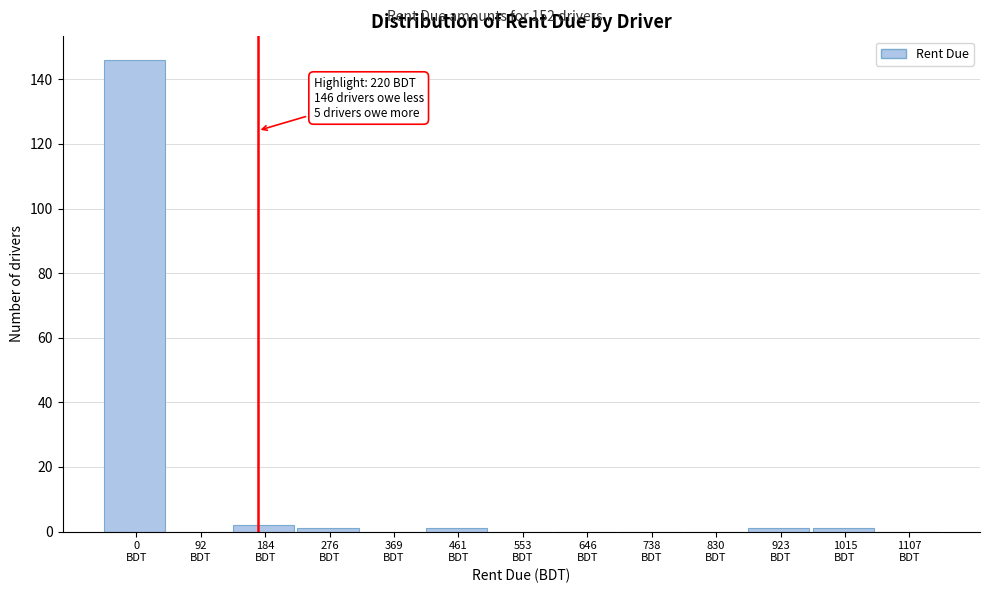

What is the sum of all values?

152